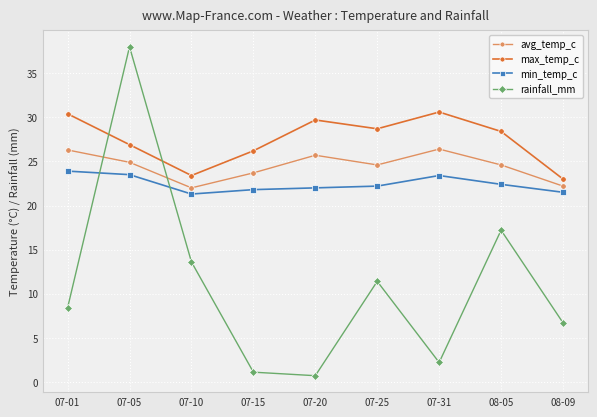

What is the lowest value of the rainfall_mm series?

0.7